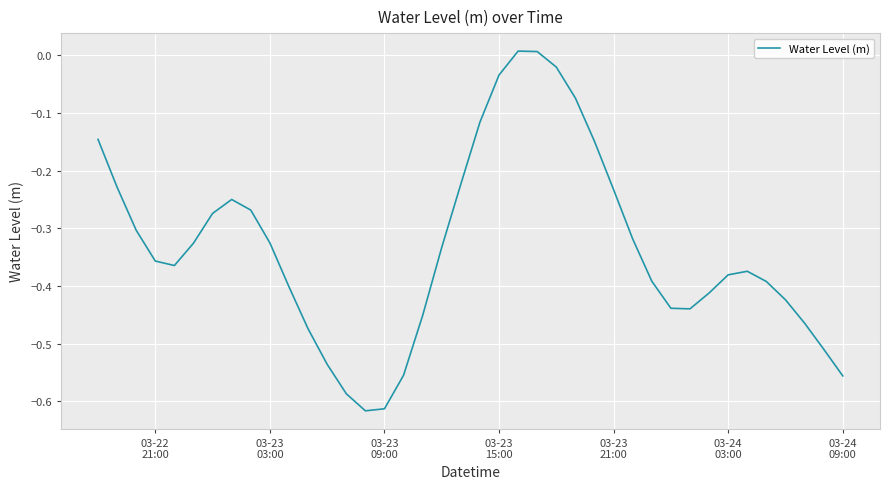

Reading left to right, list all the values displayed in this chart.

-0.1	-0.2	-0.3	-0.4	-0.4	-0.3	-0.3	-0.3	-0.3	-0.3	-0.4	-0.5	-0.5	-0.6	-0.6	-0.6	-0.6	-0.5	-0.3	-0.2	-0.1	-0.0	0.0	0.0	-0.0	-0.1	-0.1	-0.2	-0.3	-0.4	-0.4	-0.4	-0.4	-0.4	-0.4	-0.4	-0.4	-0.5	-0.5	-0.6